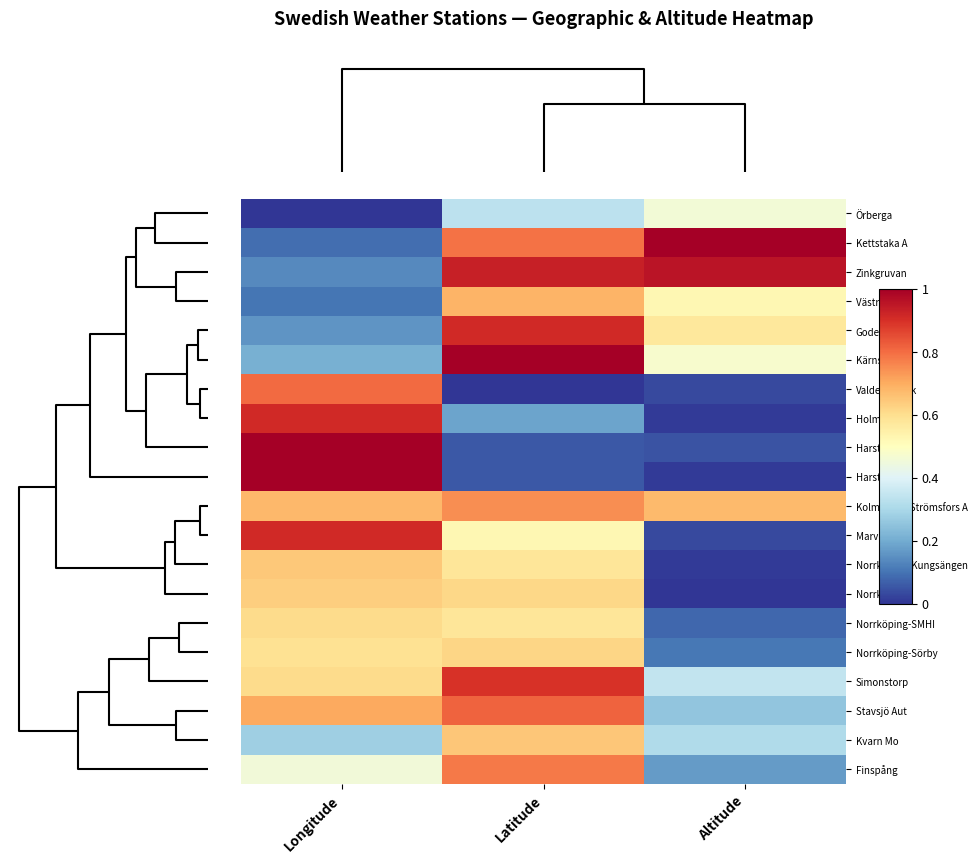

At how many categories does at least one series exceed 0?

3